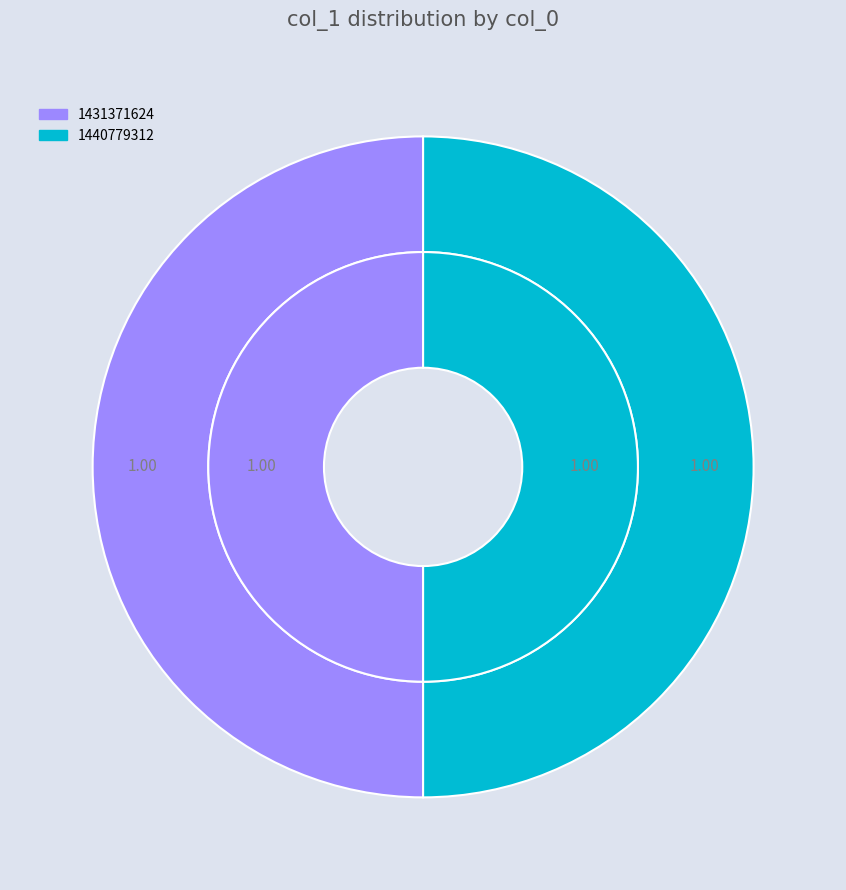

What is the largest slice in the pie chart?

1431371624